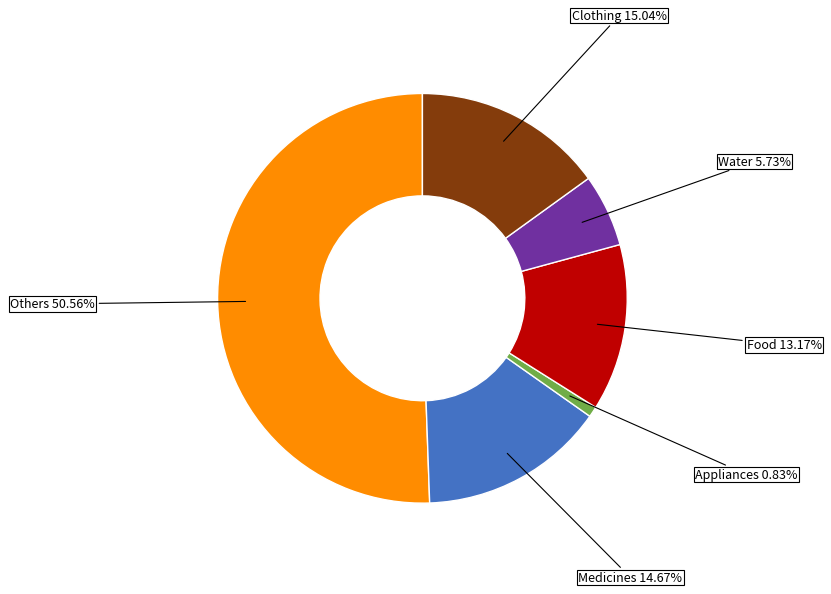

Is there any slice that represents more than half of the pie?

Yes